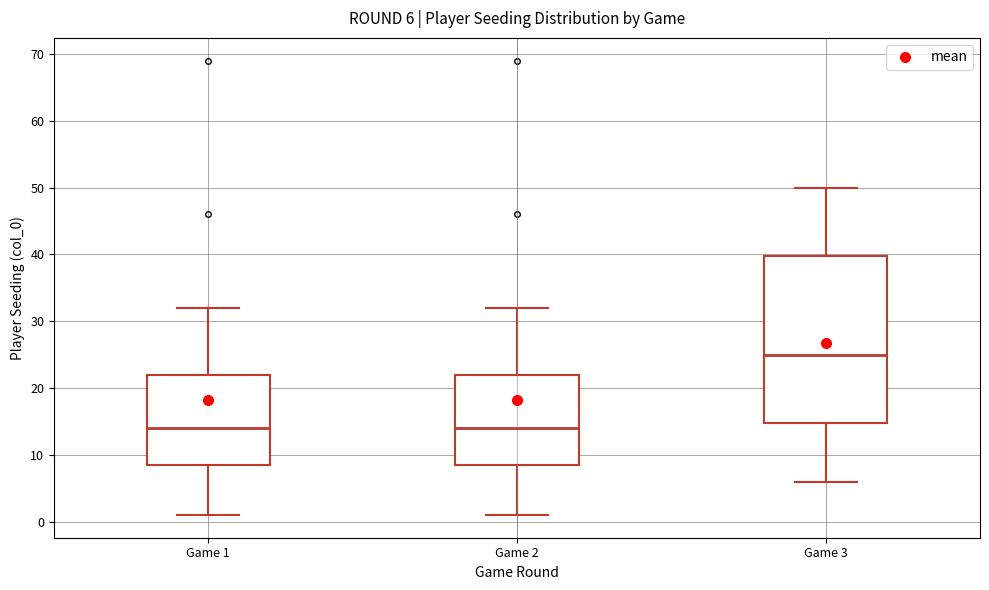

Which box is the tallest, from its lower edge to its upper edge?

Game 3